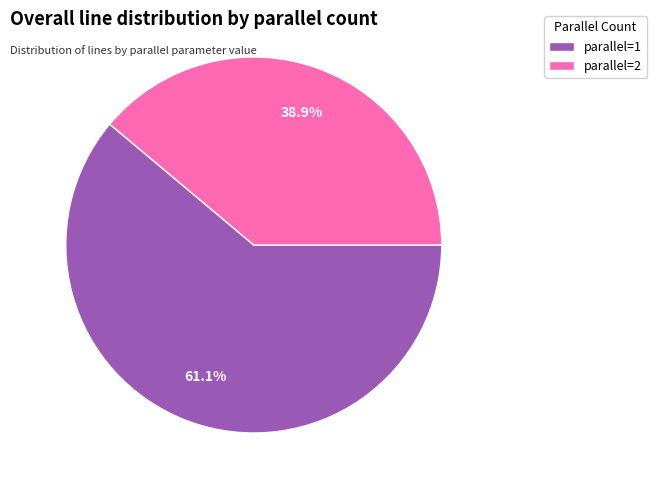

The parallel=2 slice represents 39% of the pie. True or false?

True